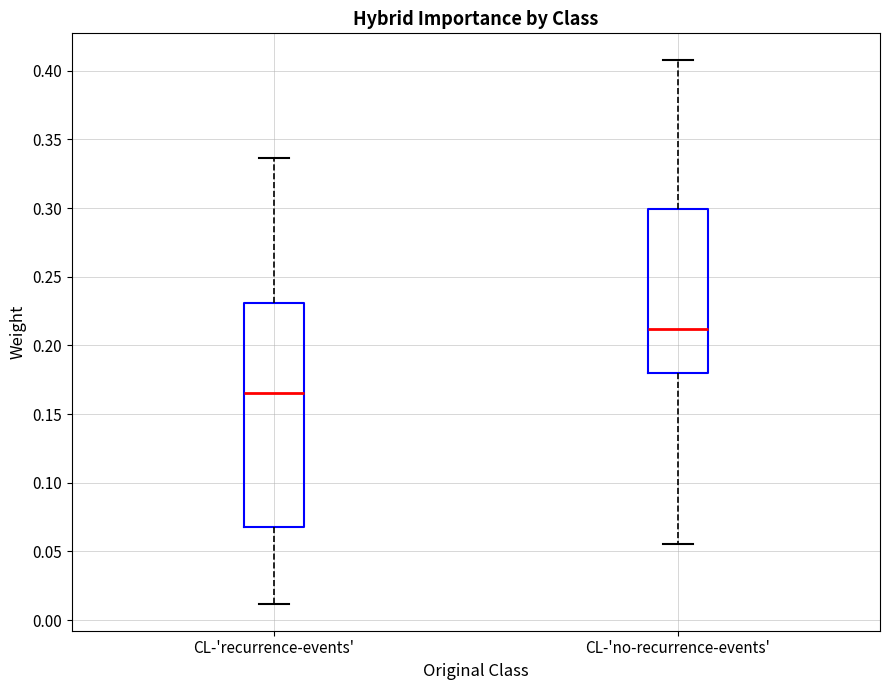

Reading left to right, transcribe this box plot: for each box, give where its median line is, the range the box spans, and where its two whiskers end, as read against the y-axis. The values are not printed on the chart, so give them approximately, as read against the axis.

CL-'recurrence-events': median 0.165, box 0.070 to 0.230, whiskers 0.010 to 0.335
CL-'no-recurrence-events': median 0.210, box 0.180 to 0.300, whiskers 0.055 to 0.405